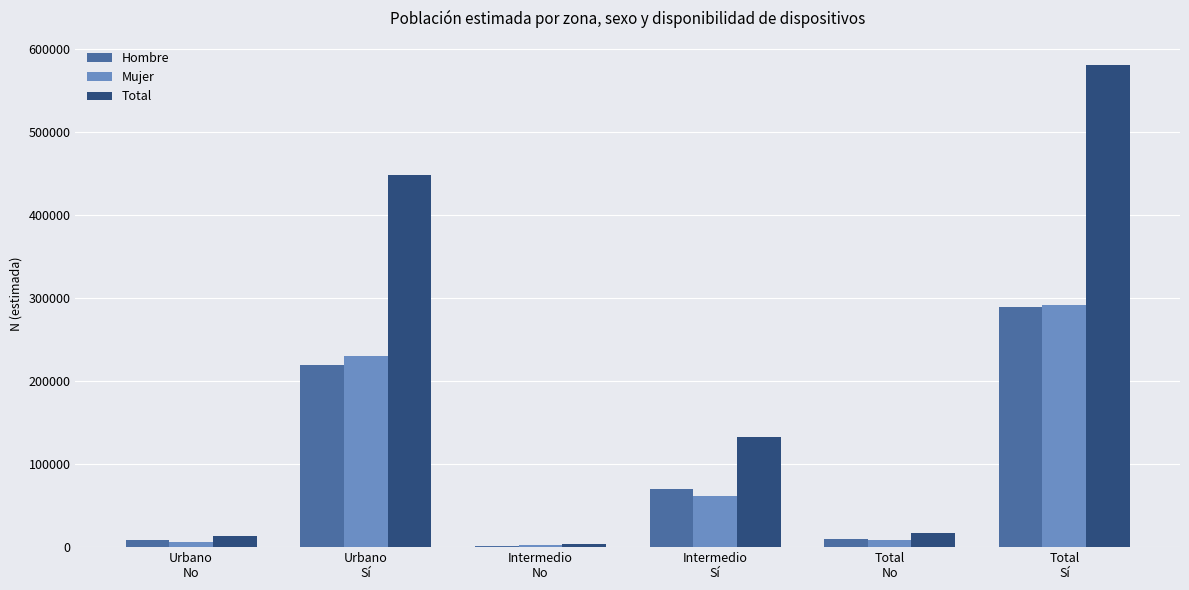

Which series has the largest total across all categories?

Total